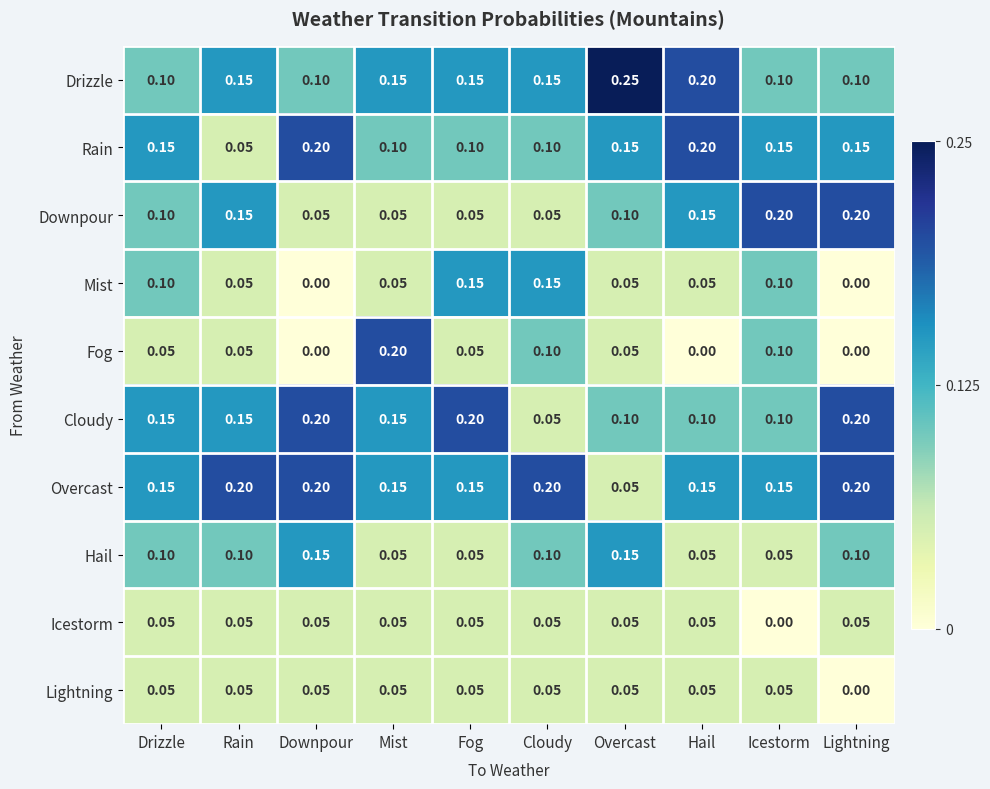

Where is Overcast nearest to the value 0?

Overcast